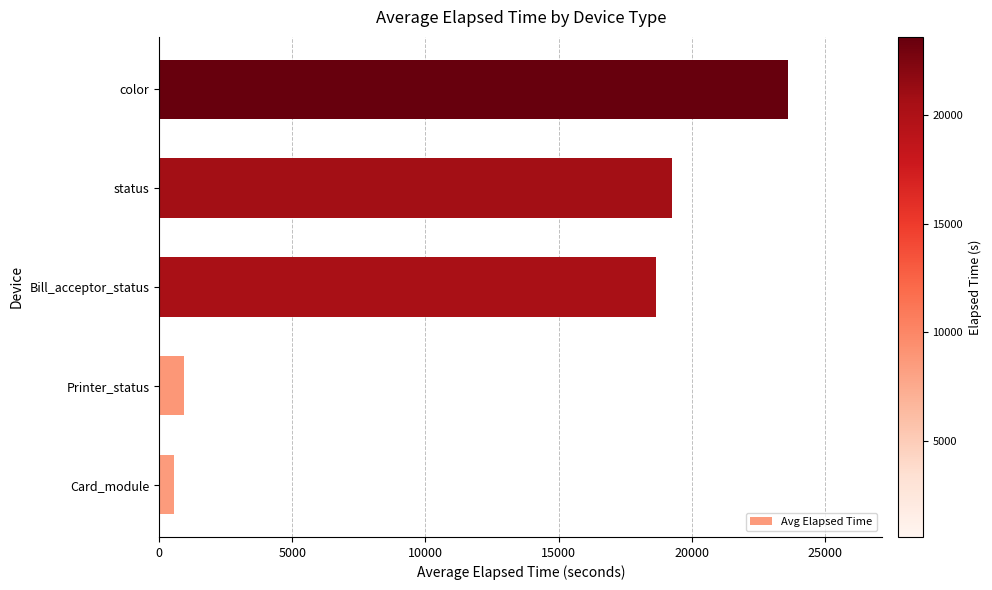

Read the value at Printer_status.

916.0